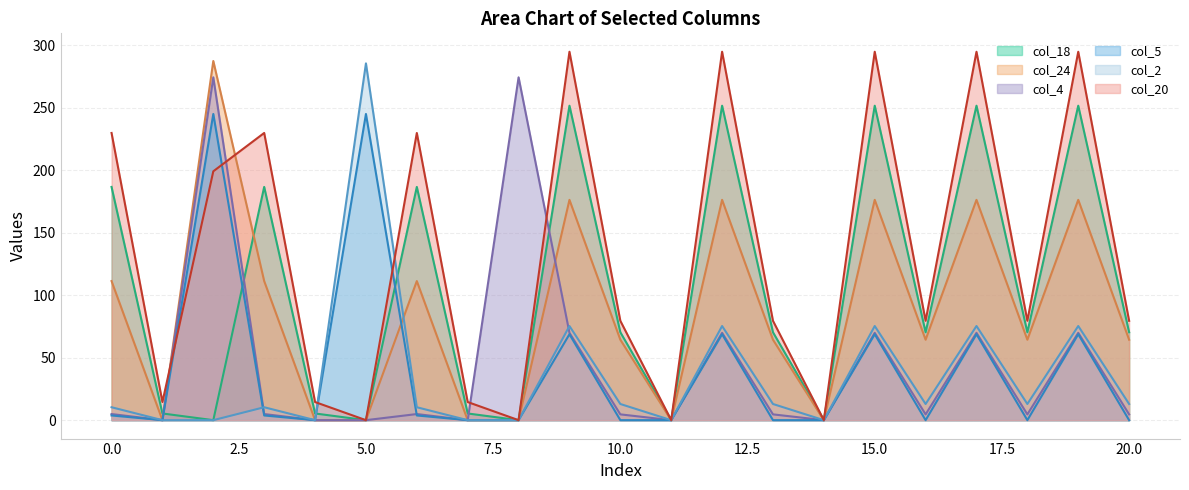

What is the maximum value for col_4?

274.4